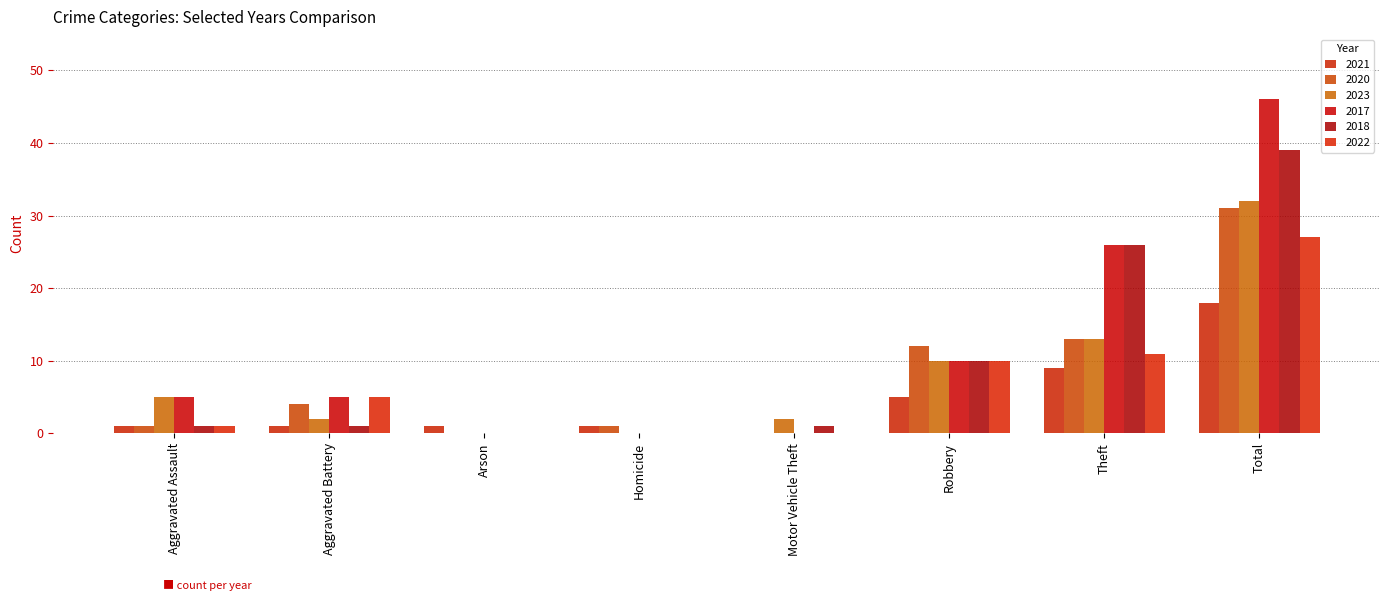

How many values in 2021 are above zero?

7